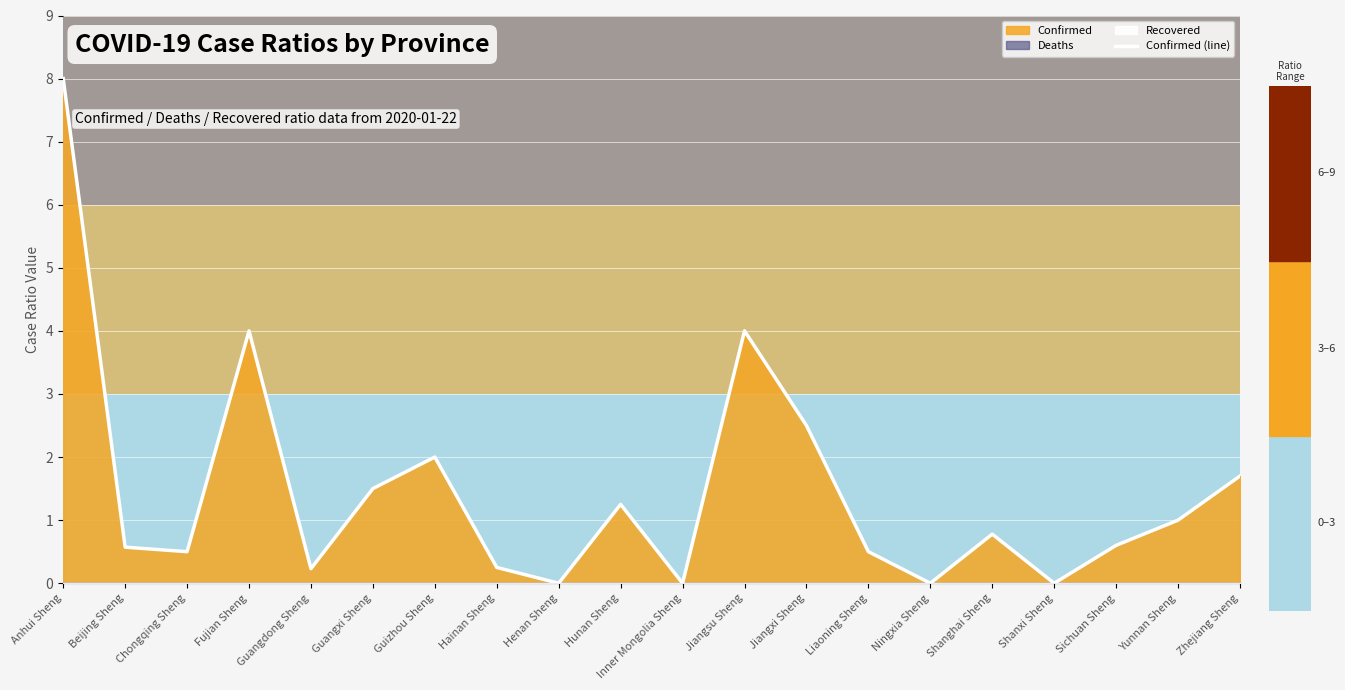

Rank the categories by value from highest to lowest.

Anhui Sheng, Fujian Sheng, Jiangsu Sheng, Jiangxi Sheng, Guizhou Sheng, Zhejiang Sheng, Guangxi Sheng, Hunan Sheng, Yunnan Sheng, Shanghai Sheng, Sichuan Sheng, Beijing Sheng, Chongqing Sheng, Liaoning Sheng, Hainan Sheng, Guangdong Sheng, Henan Sheng, Inner Mongolia Sheng, Ningxia Sheng, Shanxi Sheng